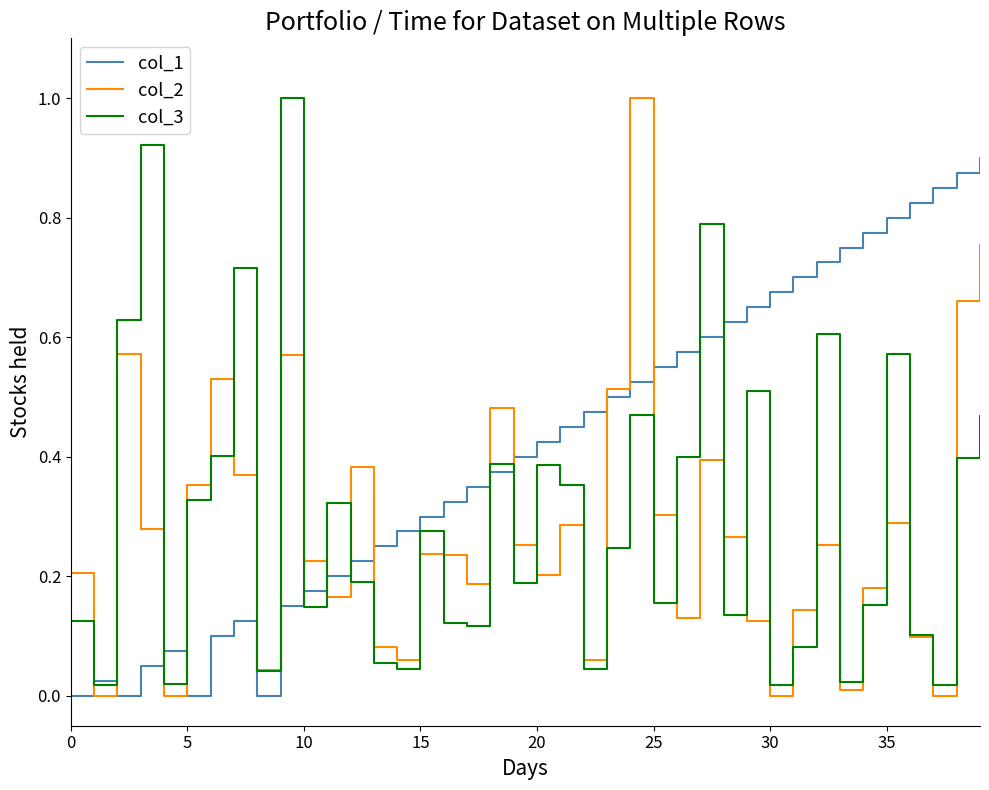

Which series has the largest total across all categories?

col_1